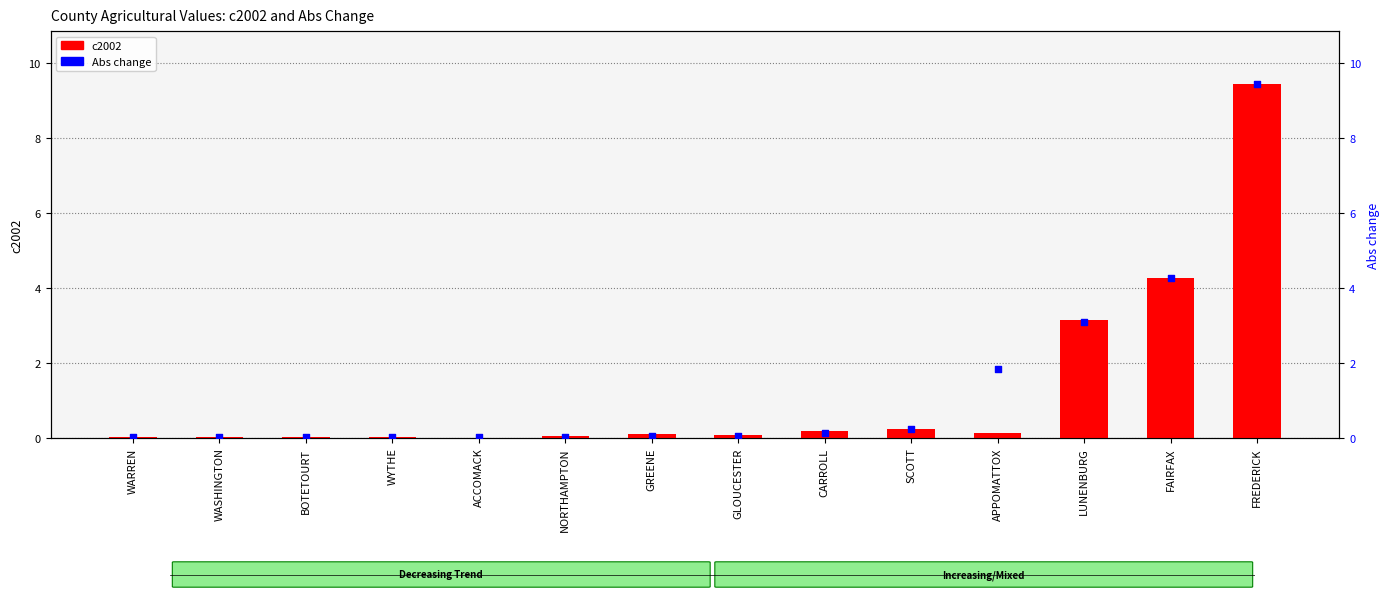

At how many categories does at least one series exceed 3?

3